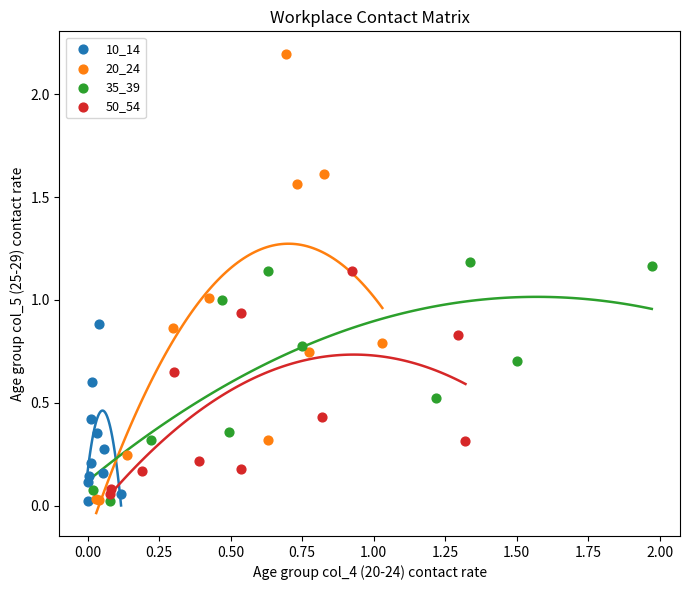

Which series has the largest Y range (max minus min)?

20_24